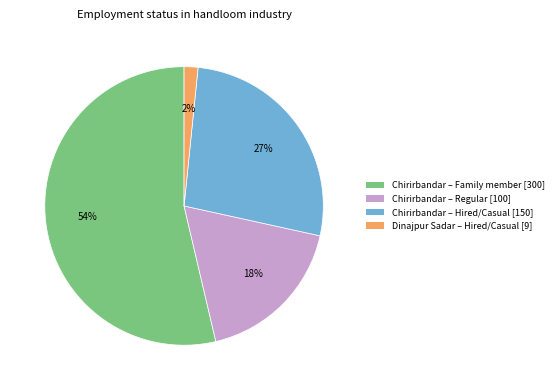

Rank the categories by value from lowest to highest.

Dinajpur Sadar – Hired/Casual [9], Chirirbandar – Regular [100], Chirirbandar – Hired/Casual [150], Chirirbandar – Family member [300]